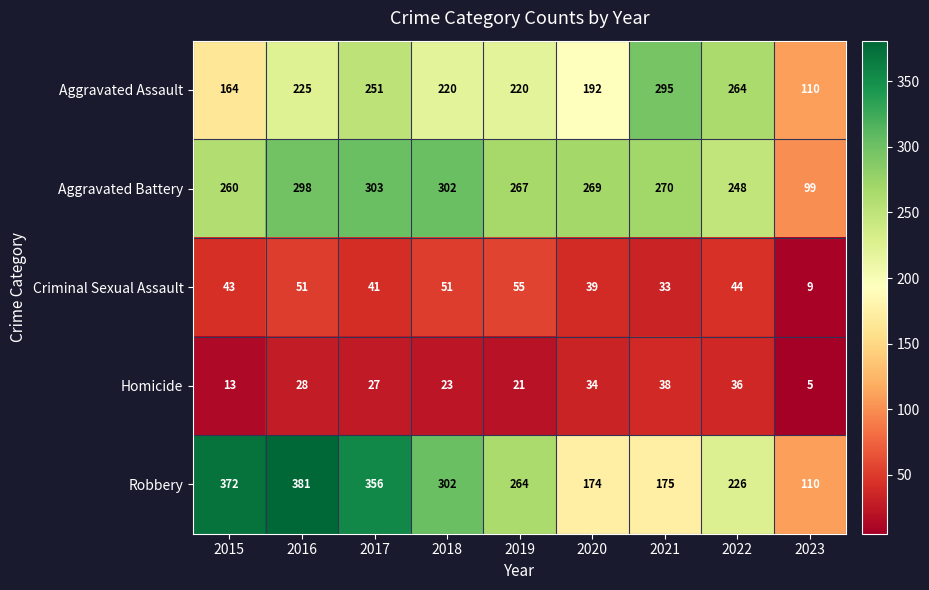

At how many categories does at least one series exceed 312?

3